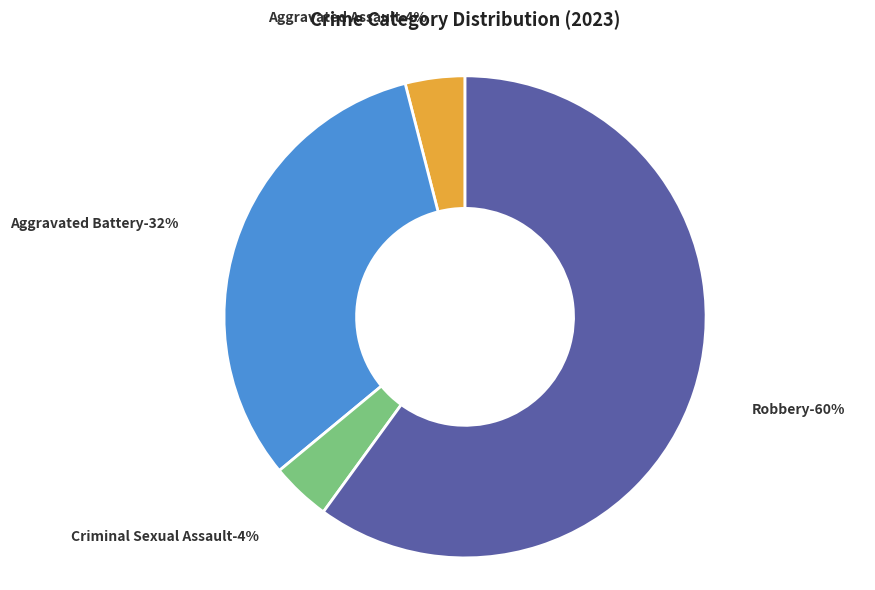

Is Robbery the majority of the pie?

Yes